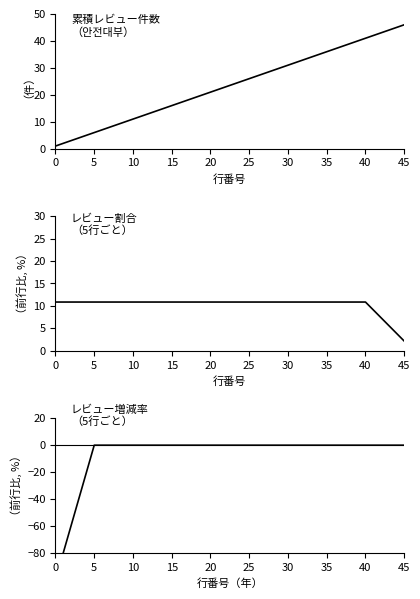

Which series has the largest total across all categories?

累積レビュー数